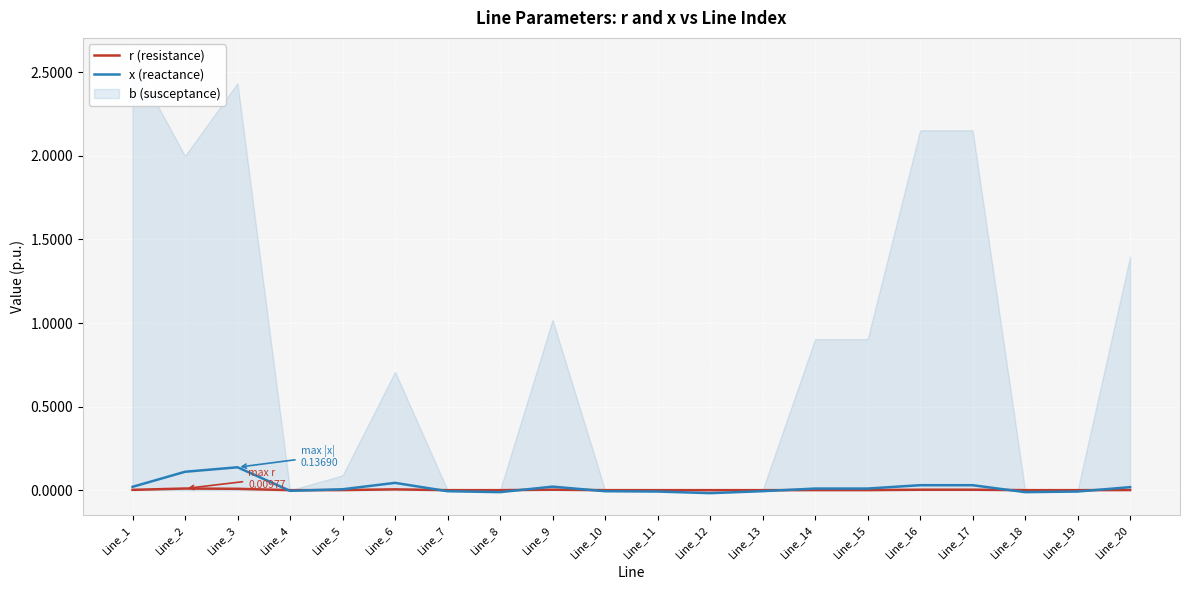

After their last crossing, which series has the higher values: r (resistance) or x (reactance)?

x (reactance)